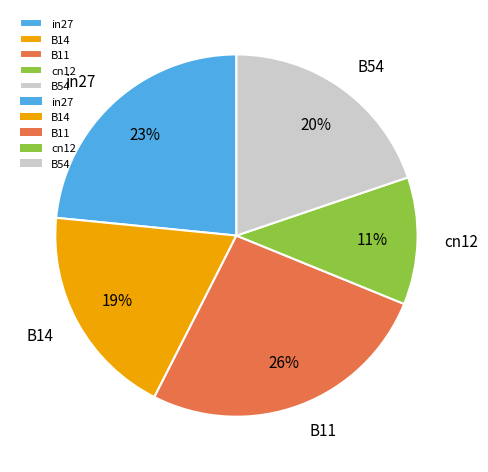

To the nearest percent, what is the difference between the largest and smallest slice percentages?

15%